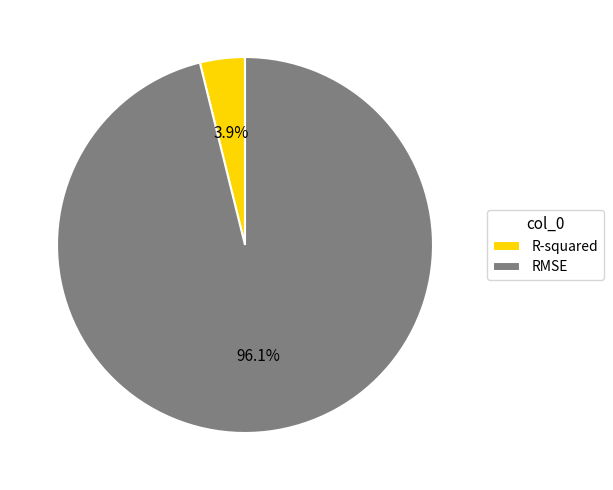

How many segments does this pie chart have?

2